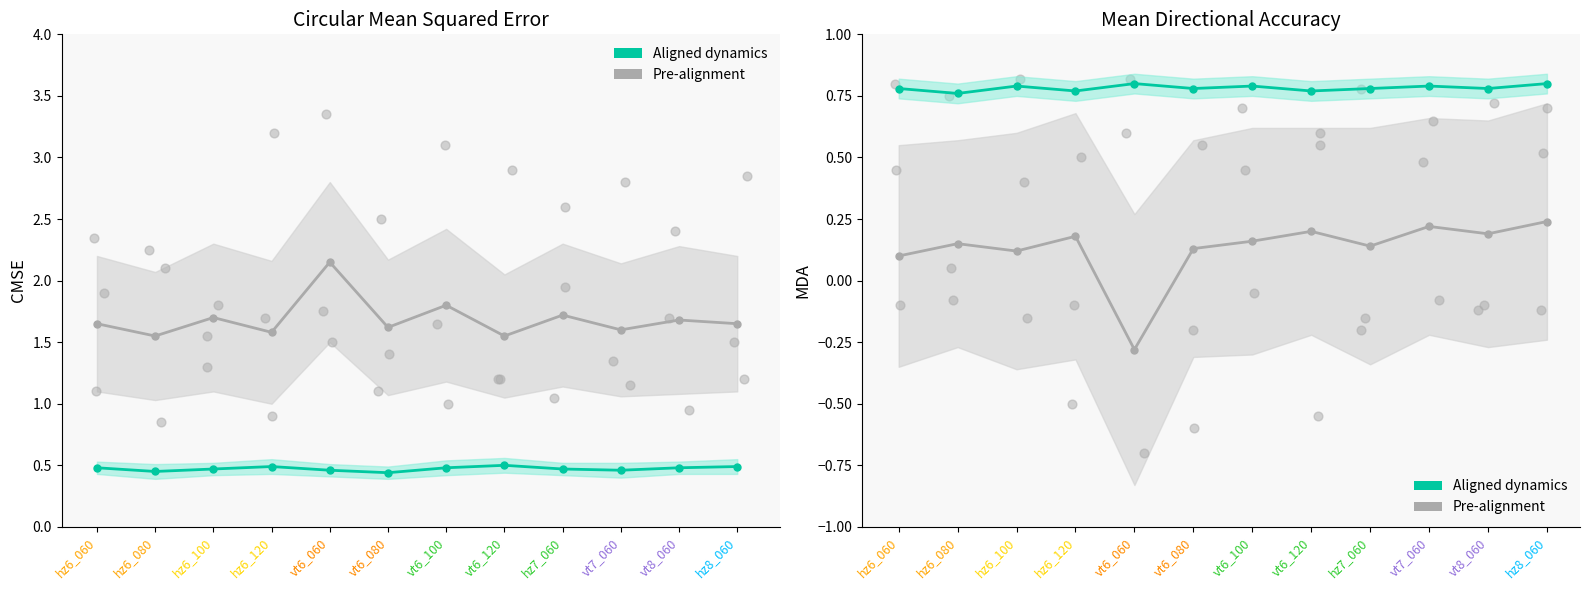

At which category is the sum across all series the highest?

hz8_060